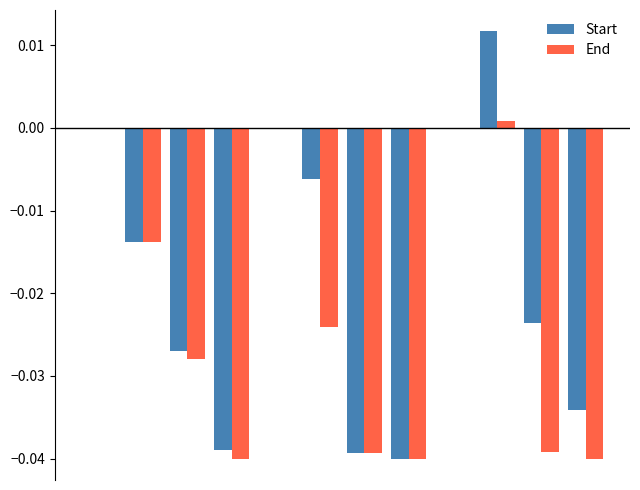

What is the sum of all End values?

-0.3